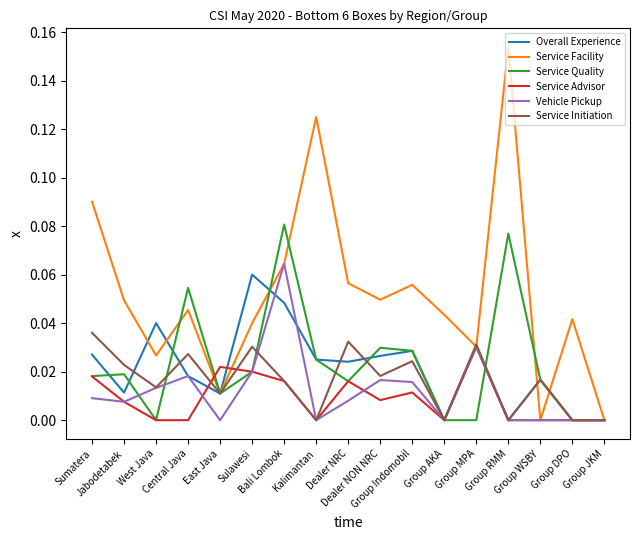

Which category has the highest value across all series?

Group RMM